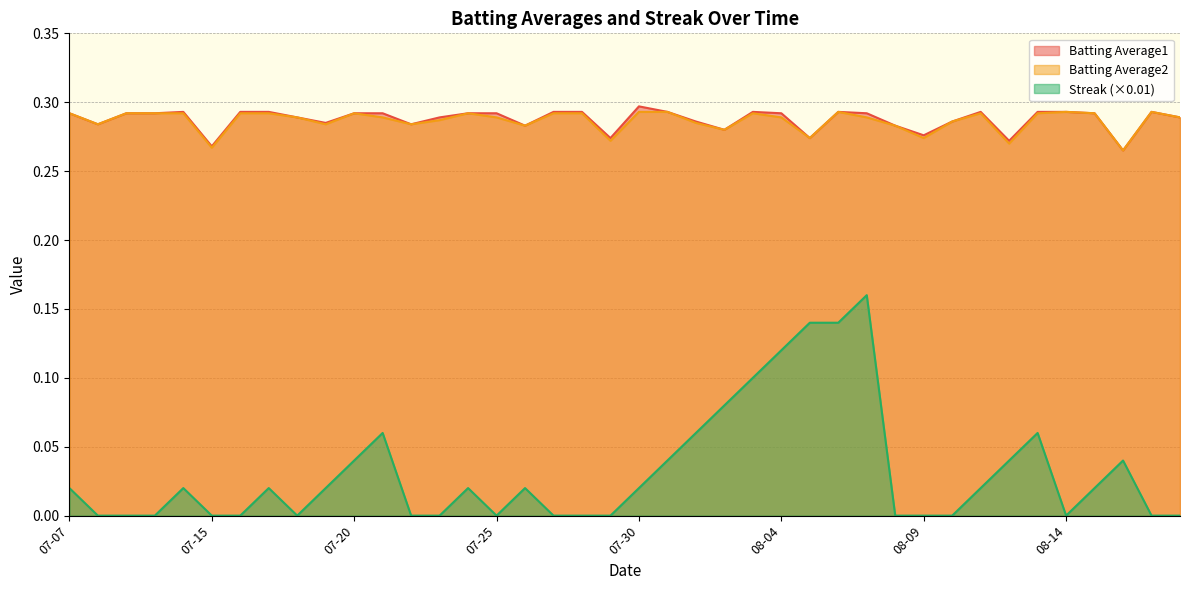

What position from the right is 2010-07-21?

29